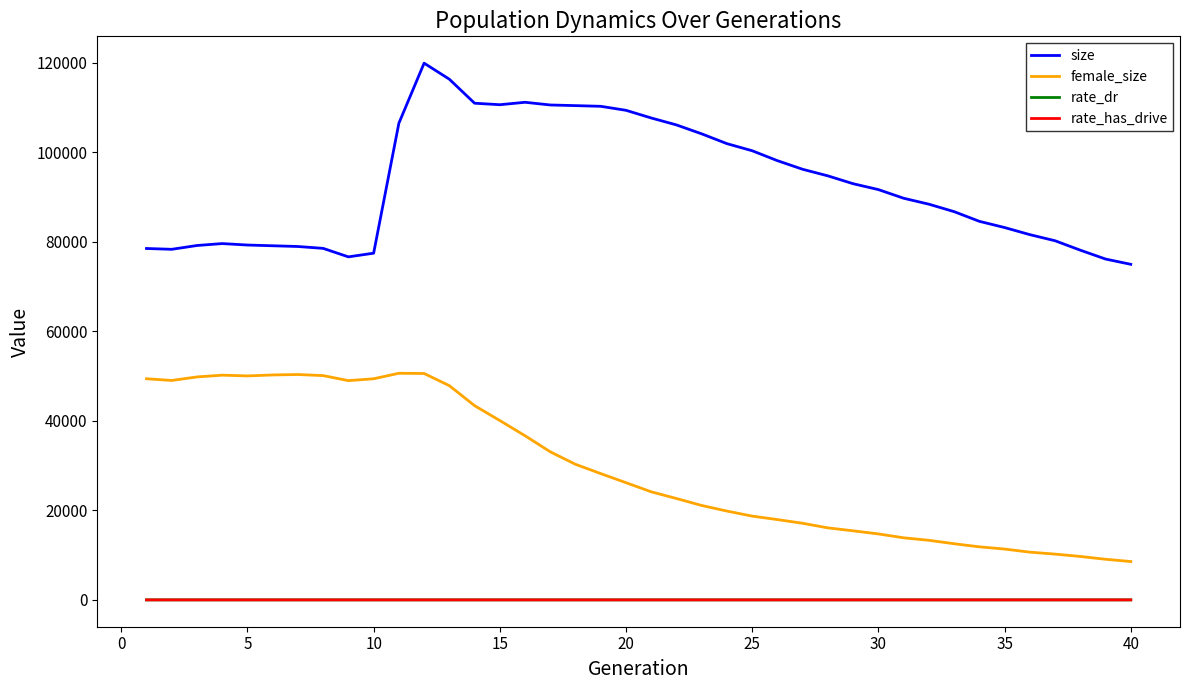

What are all the series names shown in the legend?

size, female_size, rate_dr, rate_has_drive